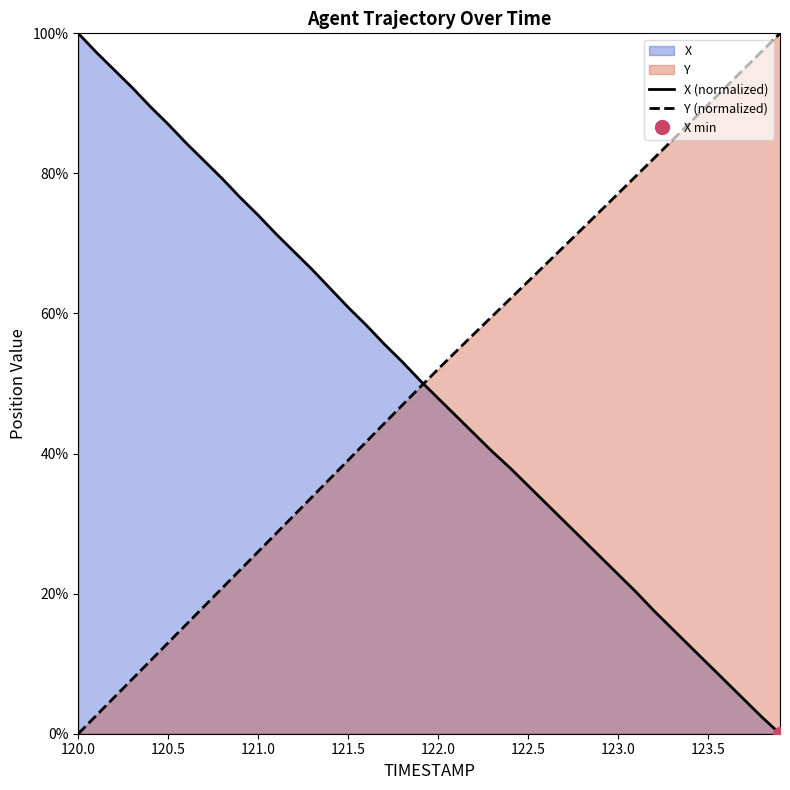

Reading left to right, what are all the values shown in this chart?

X (normalized): 100.0	97.3	94.8	92.2	89.5	87.0	84.3	81.8	79.3	76.6	74.0	71.3	68.8	66.3	63.6	60.9	58.3	55.6	53.1	50.4	47.9	45.4	42.8	40.3	37.9	35.4	32.9	30.4	27.8	25.3	22.8	20.2	17.5	15.0	12.5	9.9	7.4	4.9	2.4	0.0
Y (normalized): 0.0	2.6	5.2	7.8	10.4	13.0	15.6	18.2	20.8	23.4	26.0	28.6	31.2	33.8	36.4	39.1	41.7	44.3	46.9	49.5	52.1	54.6	57.1	59.6	62.1	64.6	67.1	69.6	72.1	74.6	77.1	79.6	82.2	84.7	87.3	89.8	92.4	94.9	97.5	100.0